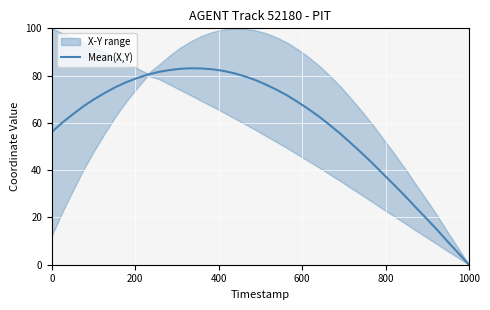

What is the maximum value shown in the chart?

83.1